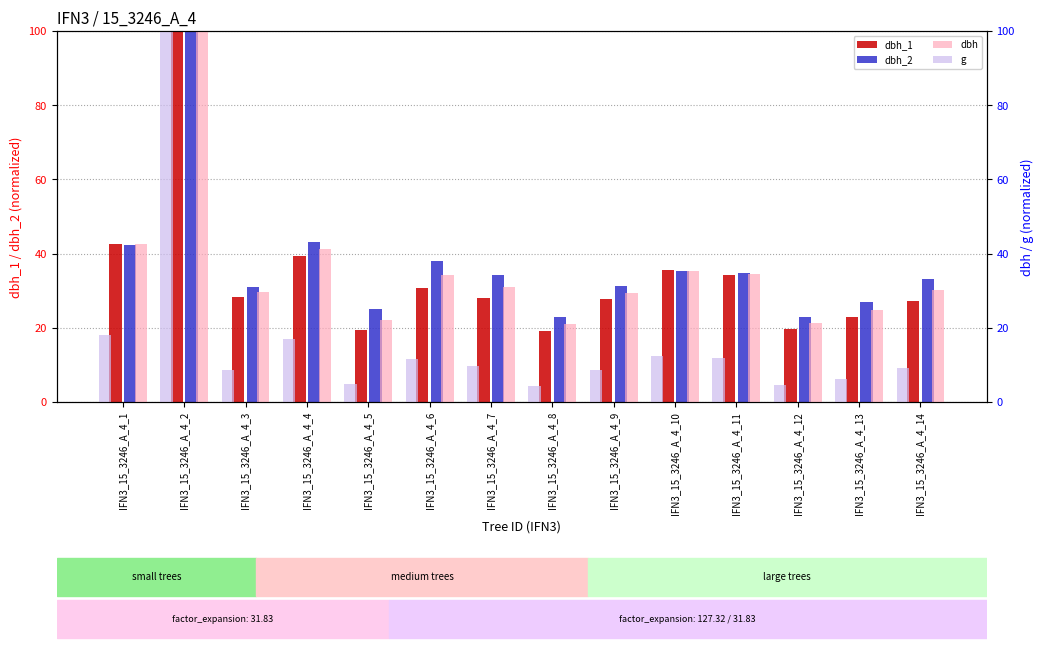

How many values in the dbh_1 series are below 28?

6